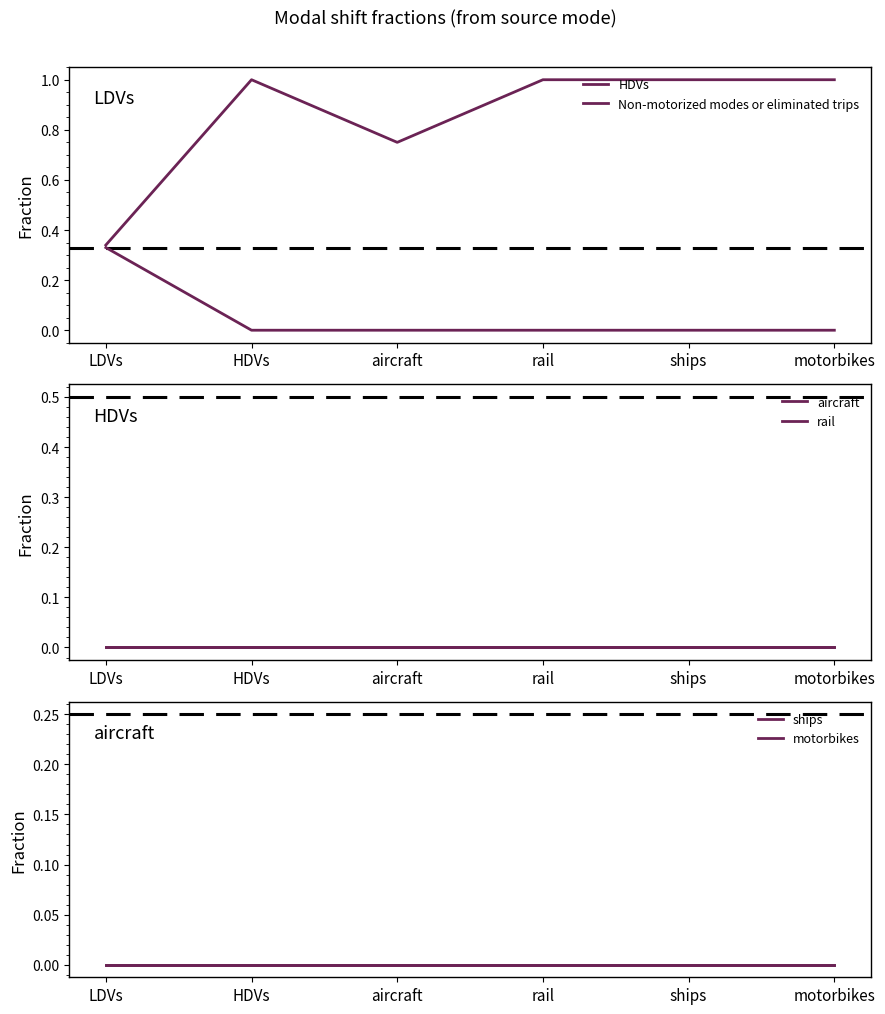

True or false: ships has more than 0 points higher than both neighbors.

False